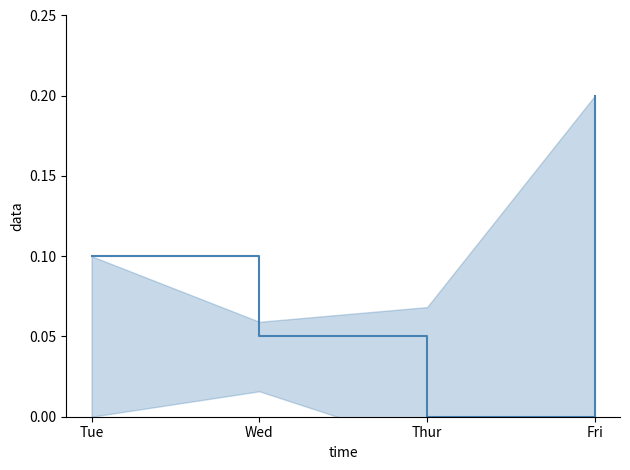

True or false: there are more than 0 points higher than both neighbors.

False